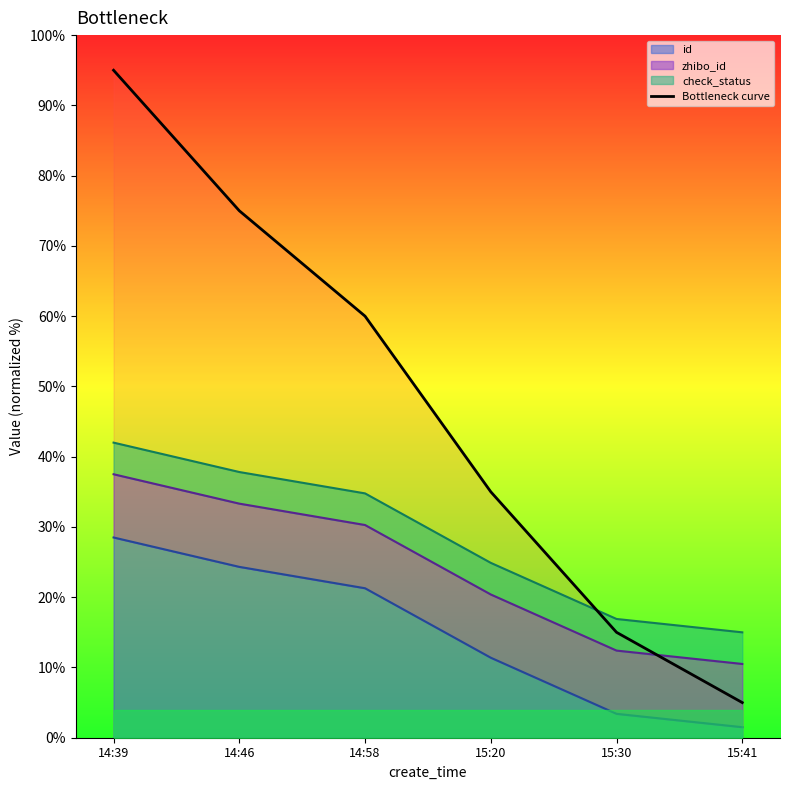

List the labels in order of value, smallest first.

15:41, 15:30, 15:20, 14:58, 14:46, 14:39